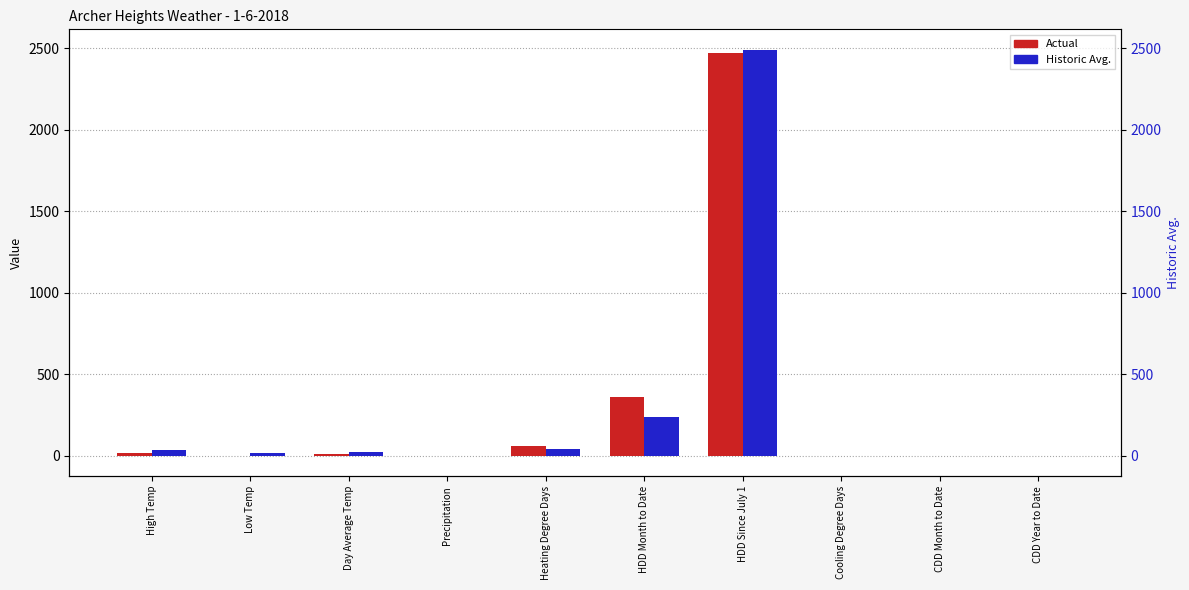

What is the difference between the maximum and minimum values in the Actual series?

2469